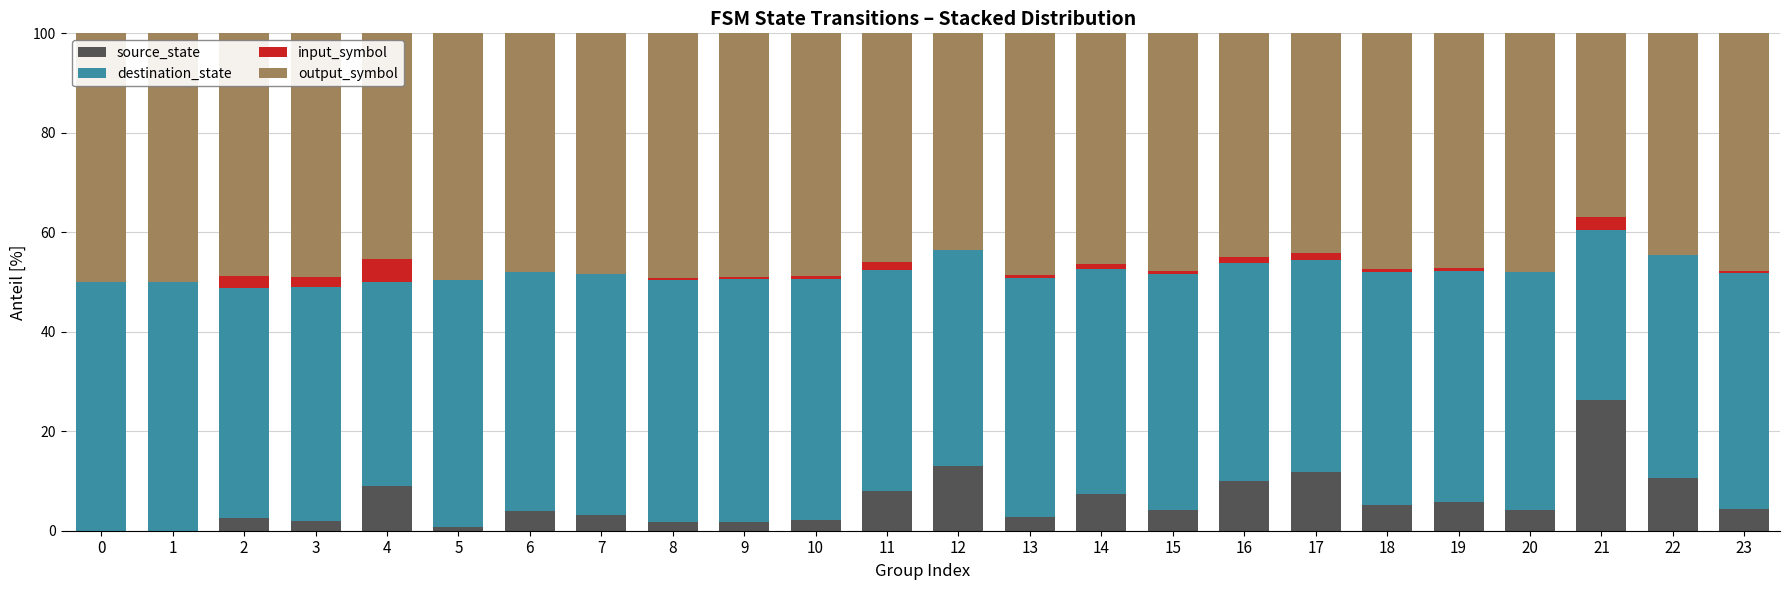

What is the difference between the maximum and minimum values in the input_symbol series?

4.5